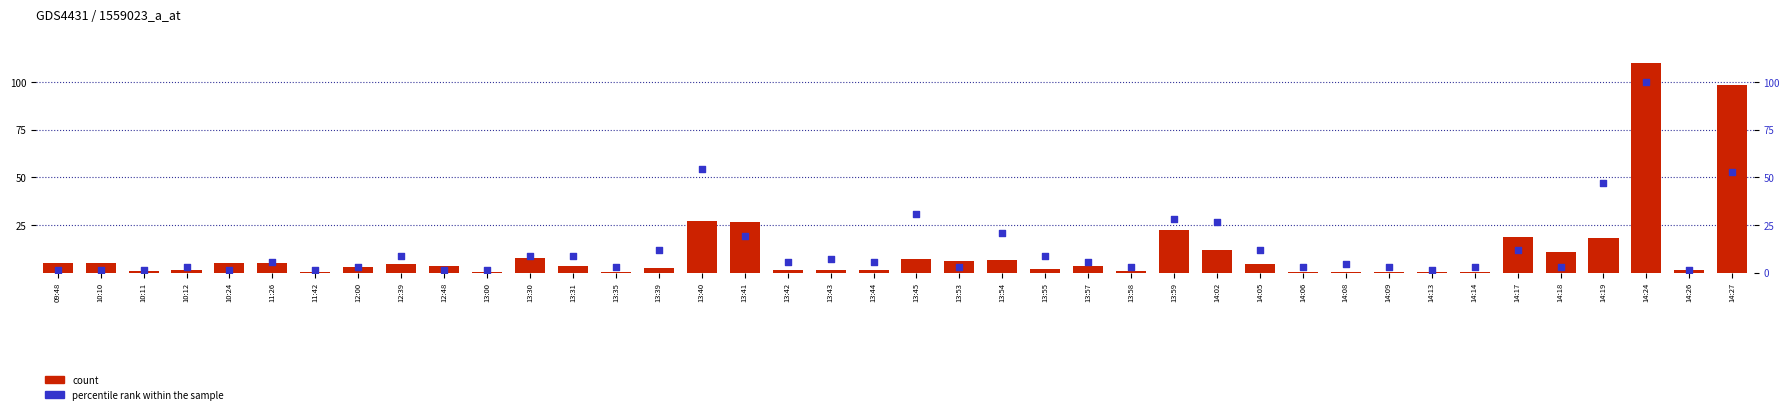

Which series has the largest total across all categories?

percentile rank within the sample